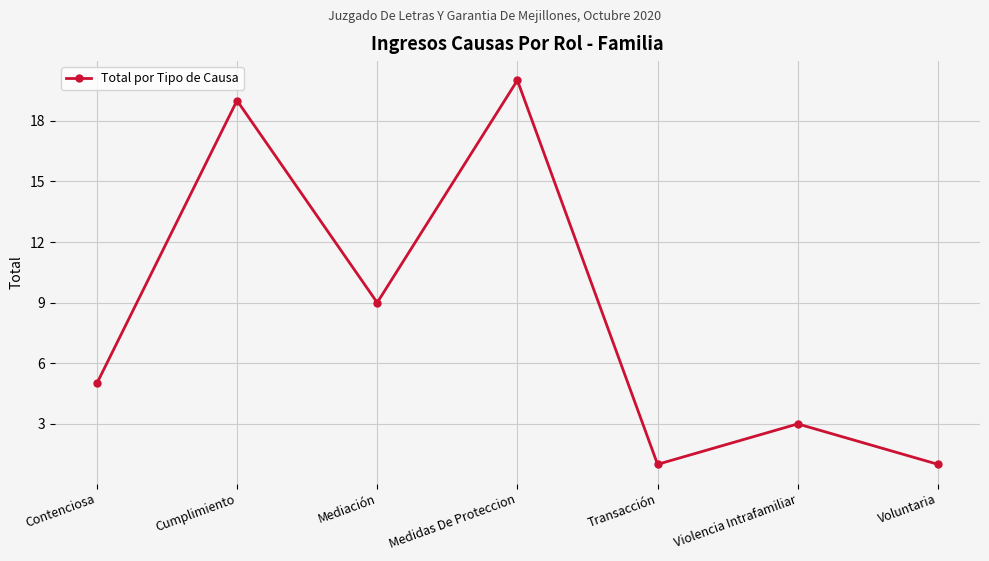

Reading left to right, extract all data points from this chart.

5	19	9	20	1	3	1